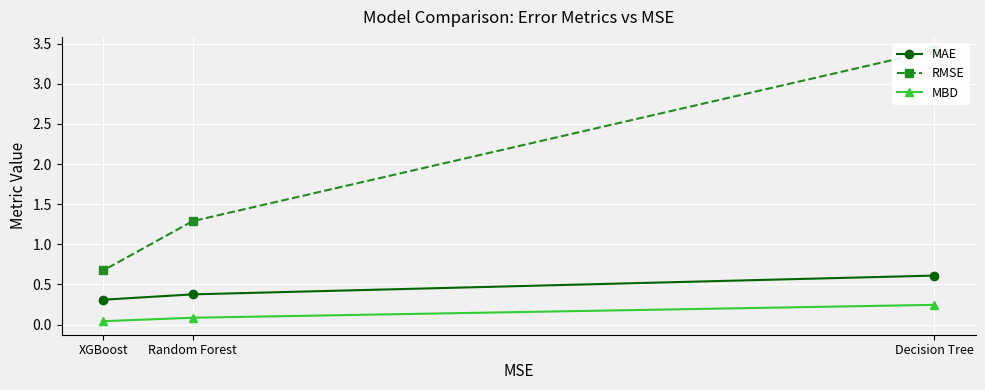

Rank the categories by MBD value from lowest to highest.

XGBoost, Random Forest, Decision Tree